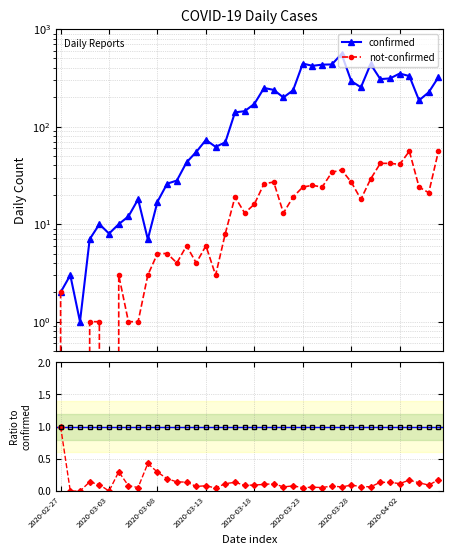

At how many categories does at least one series exceed 553?

1